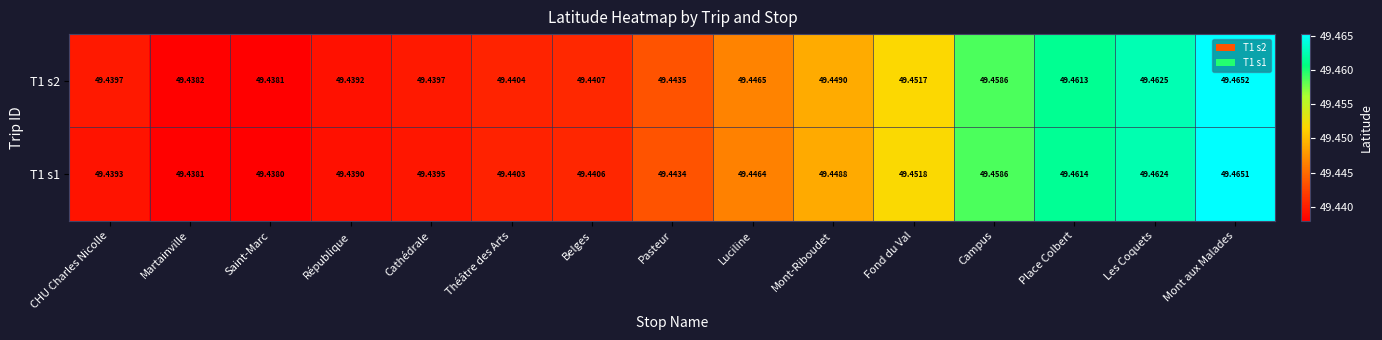

Is the value of T1 s2 at Fond du Val greater than the value of T1 s1 at Campus?

No